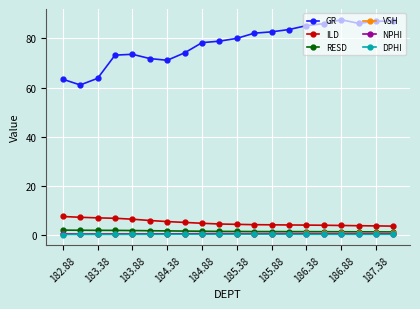

At how many categories does at least one series exceed 19?

20